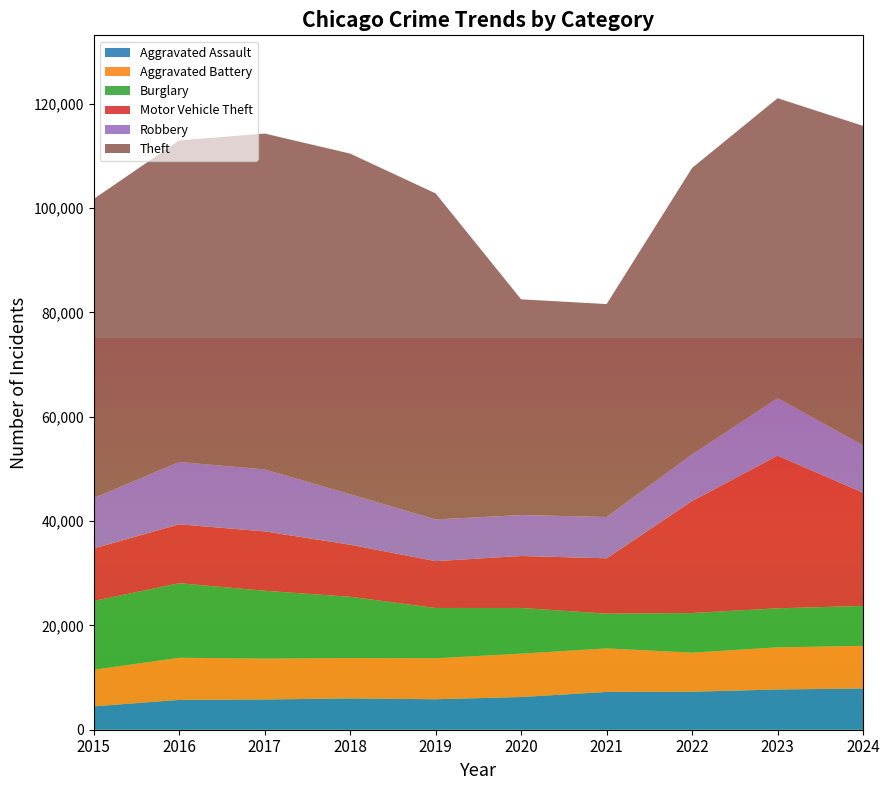

Reading left to right, what are all the values shown in this chart?

Aggravated Assault: 2015=4480	2016=5713	2017=5793	2018=6002	2019=5841	2020=6265	2021=7242	2022=7281	2023=7712	2024=7901
Aggravated Battery: 2015=7018	2016=8085	2017=7845	2018=7734	2019=7858	2020=8320	2021=8346	2022=7494	2023=8079	2024=8179
Burglary: 2015=13184	2016=14289	2017=13001	2018=11747	2019=9638	2020=8758	2021=6662	2022=7594	2023=7483	2024=7650
Motor Vehicle Theft: 2015=10068	2016=11285	2017=11380	2018=9985	2019=8978	2020=9959	2021=10605	2022=21470	2023=29254	2024=21688
Robbery: 2015=9638	2016=11960	2017=11881	2018=9681	2019=7995	2020=7855	2021=7920	2022=8965	2023=11053	2024=9124
Theft: 2015=57352	2016=61623	2017=64386	2018=65289	2019=62498	2020=41347	2021=40819	2022=54896	2023=57480	2024=61205